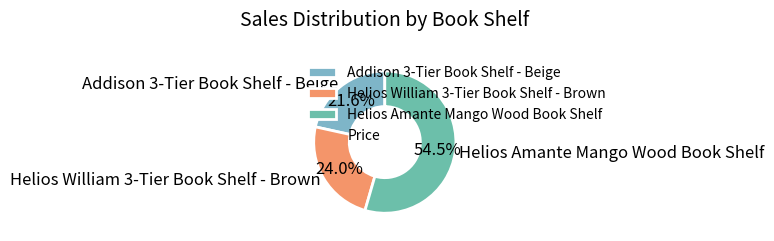

How many slices are in this pie chart?

3